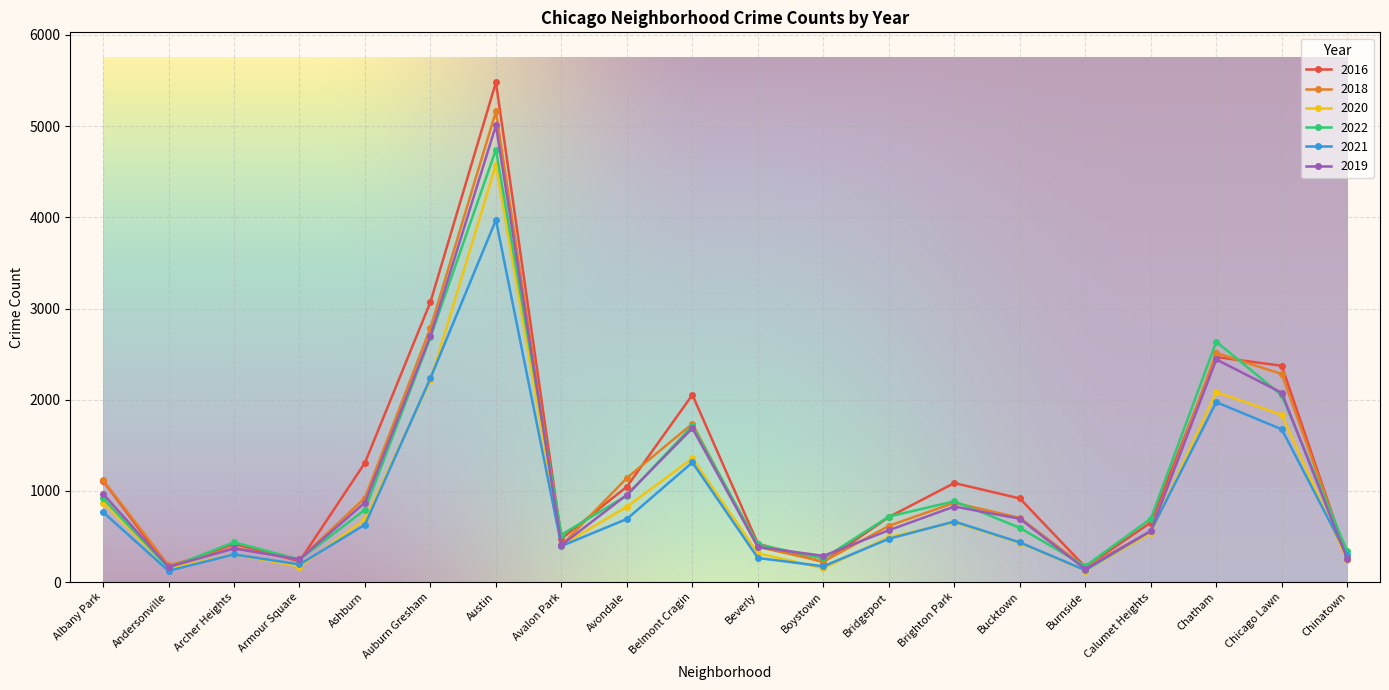

How many distinct data groups are displayed?

6